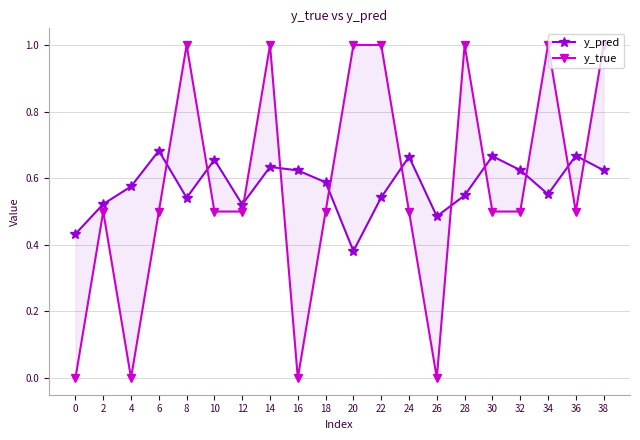

How many interior local valleys does the y_pred series have?

5